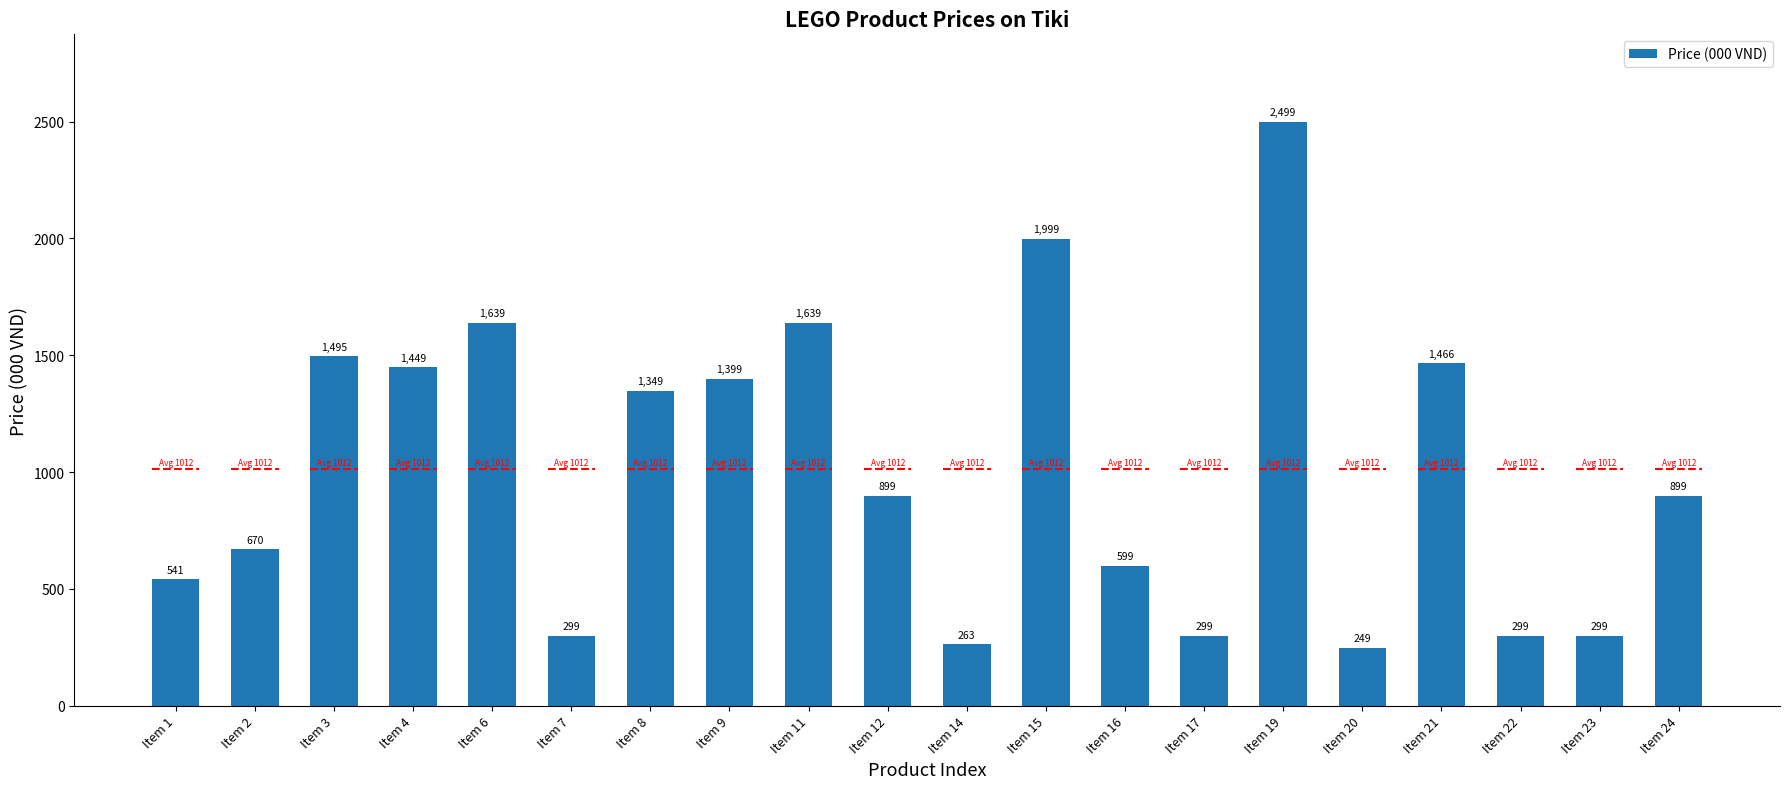

What value does the data have at Item 17, to the nearest 50?

300